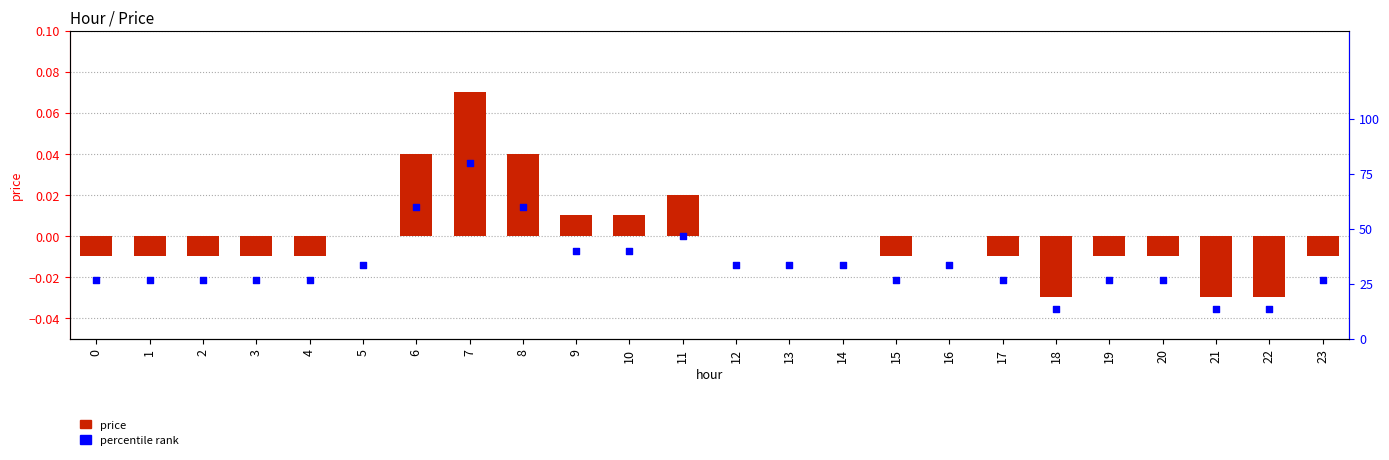

Which series contains the lowest Y value?

price